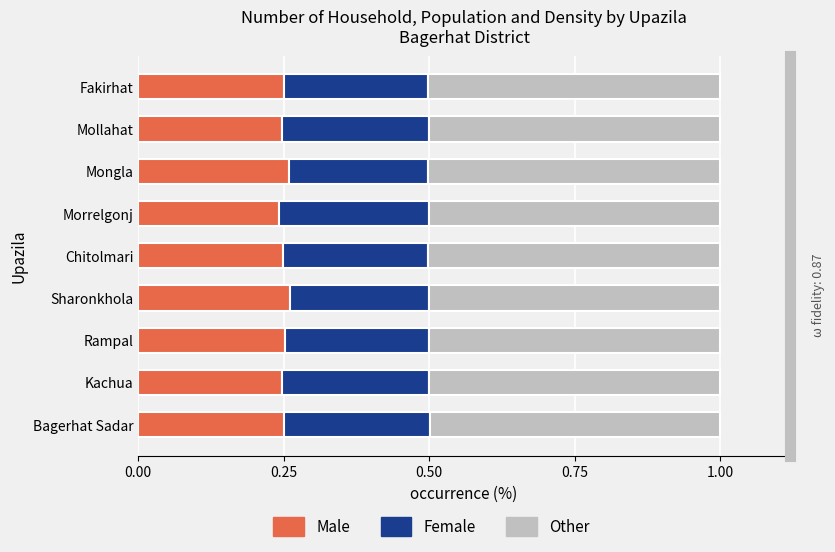

Which series has the largest total across all categories?

Other